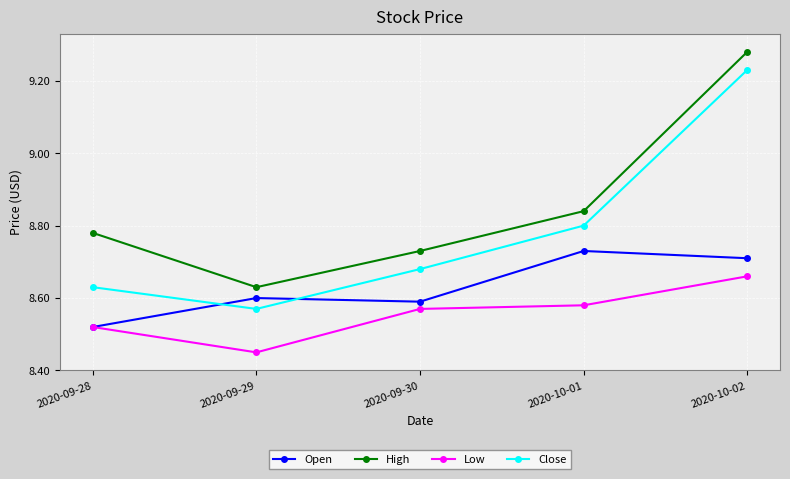

What is the sum of all Low values?

42.8